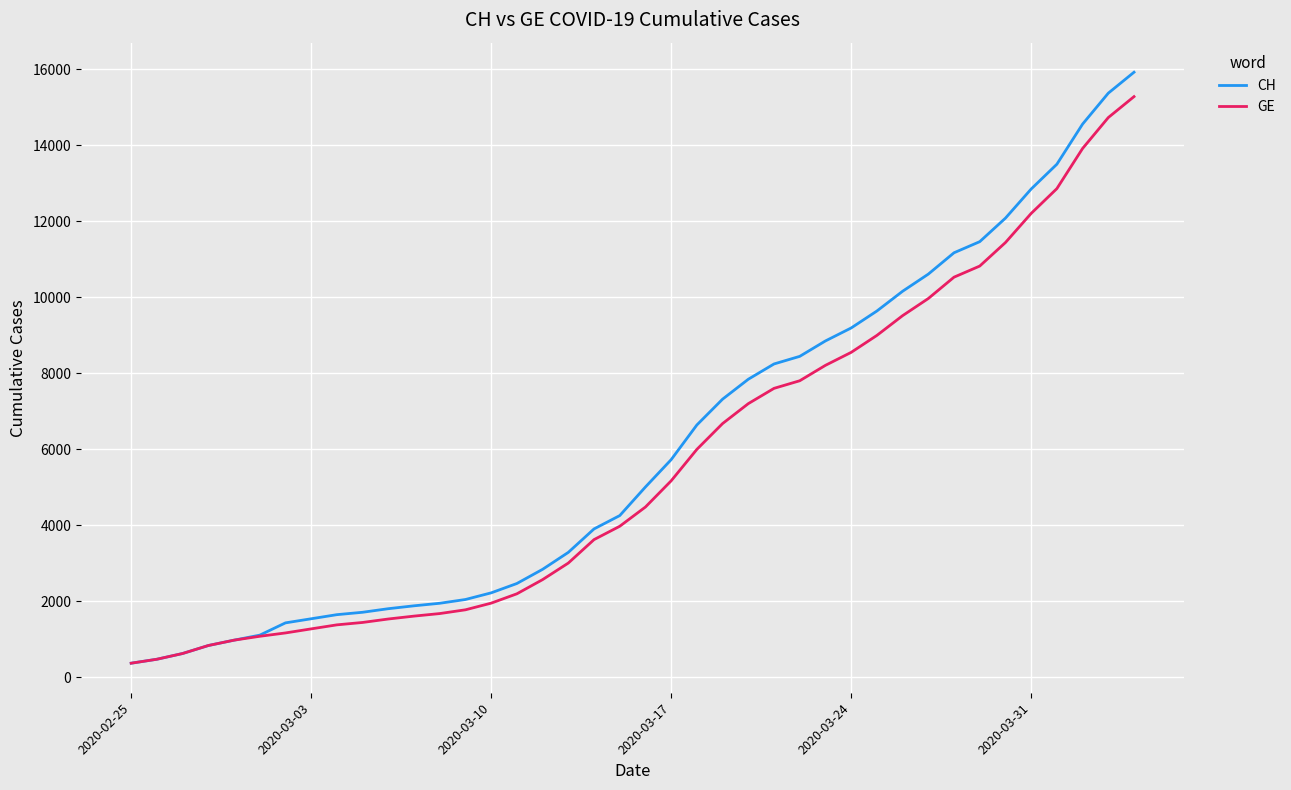

What is the minimum value shown in the chart?

375